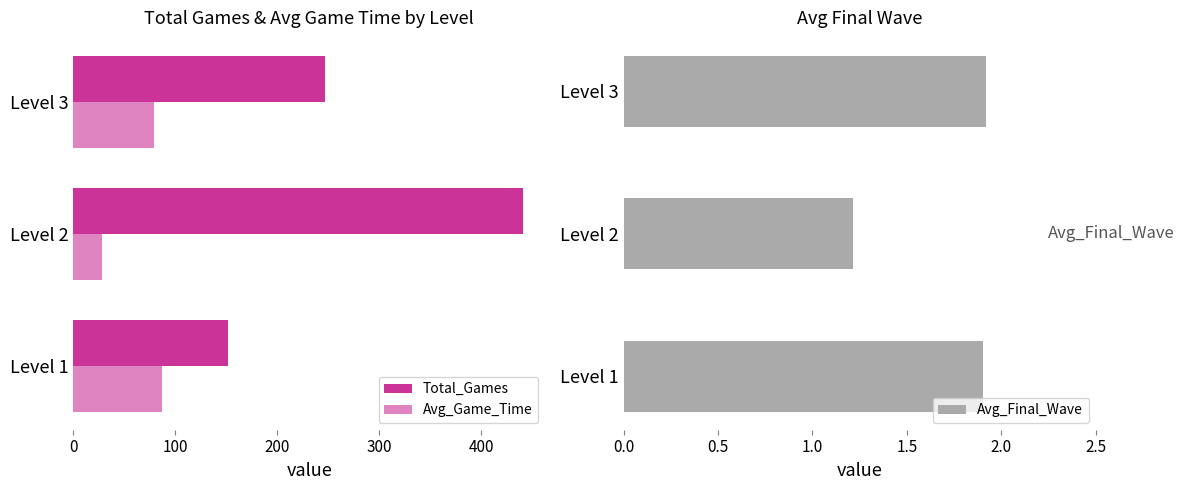

What is the difference between the second highest and minimum values in the Avg_Final_Wave series?

0.7